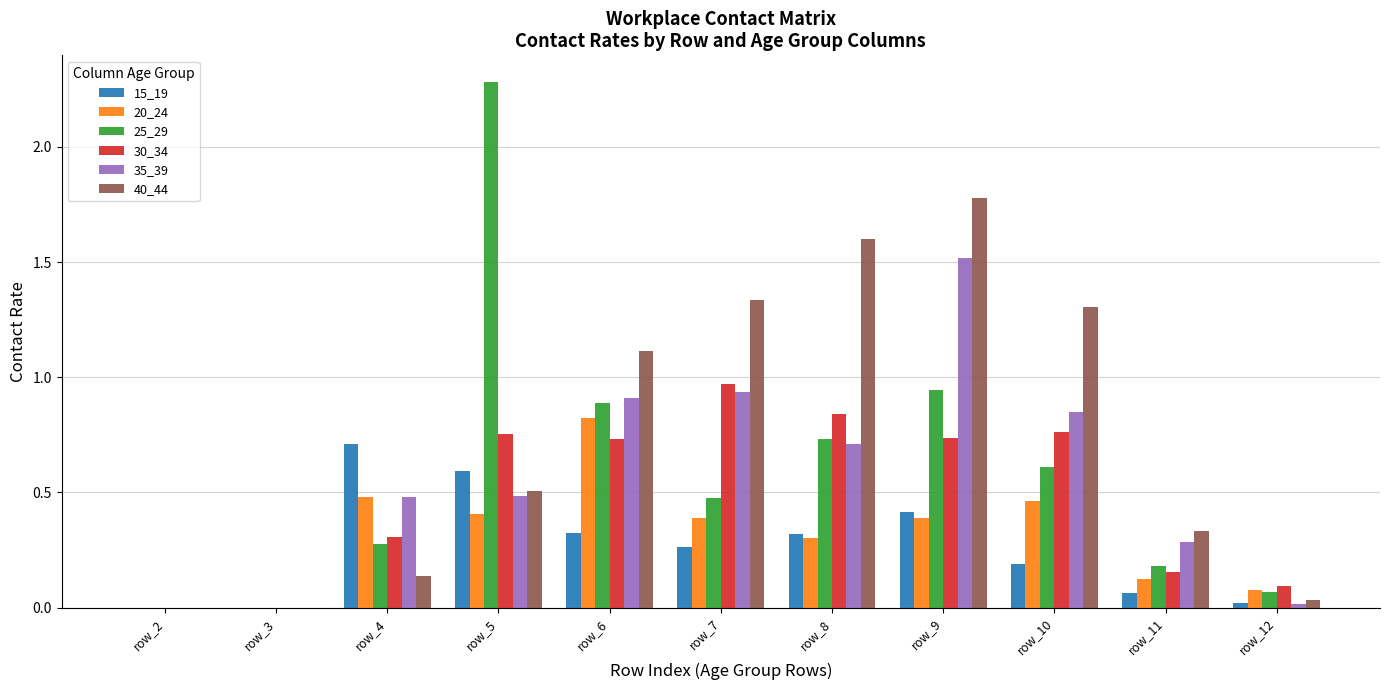

The 25_29 series shows 0.5 at row_9. True or false?

False